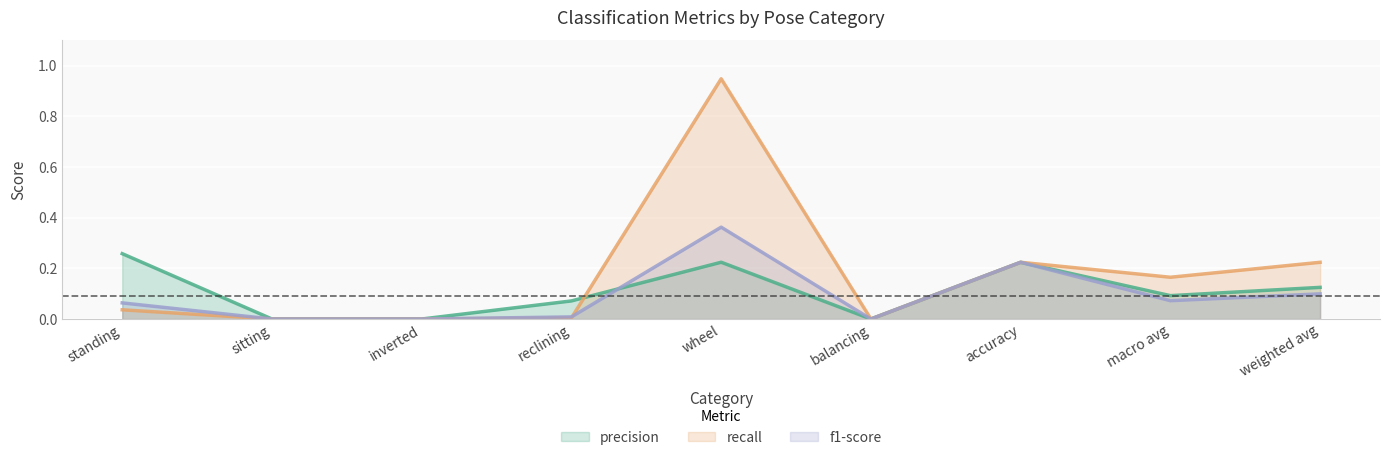

True or false: recall has more than 2 interior local peaks.

False